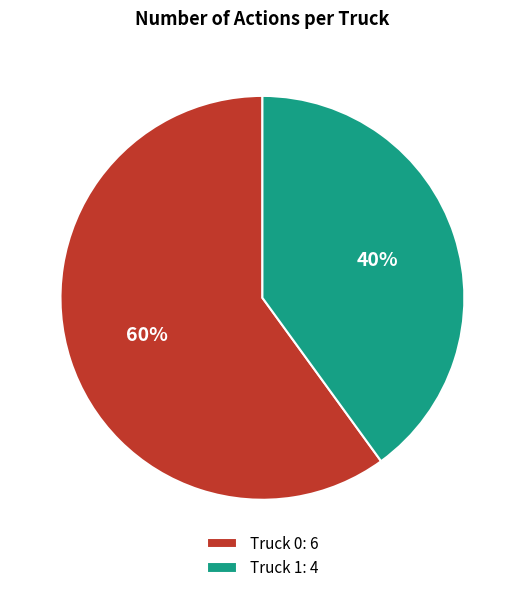

To the nearest percent, what percentage of the pie is Truck 1?

40%